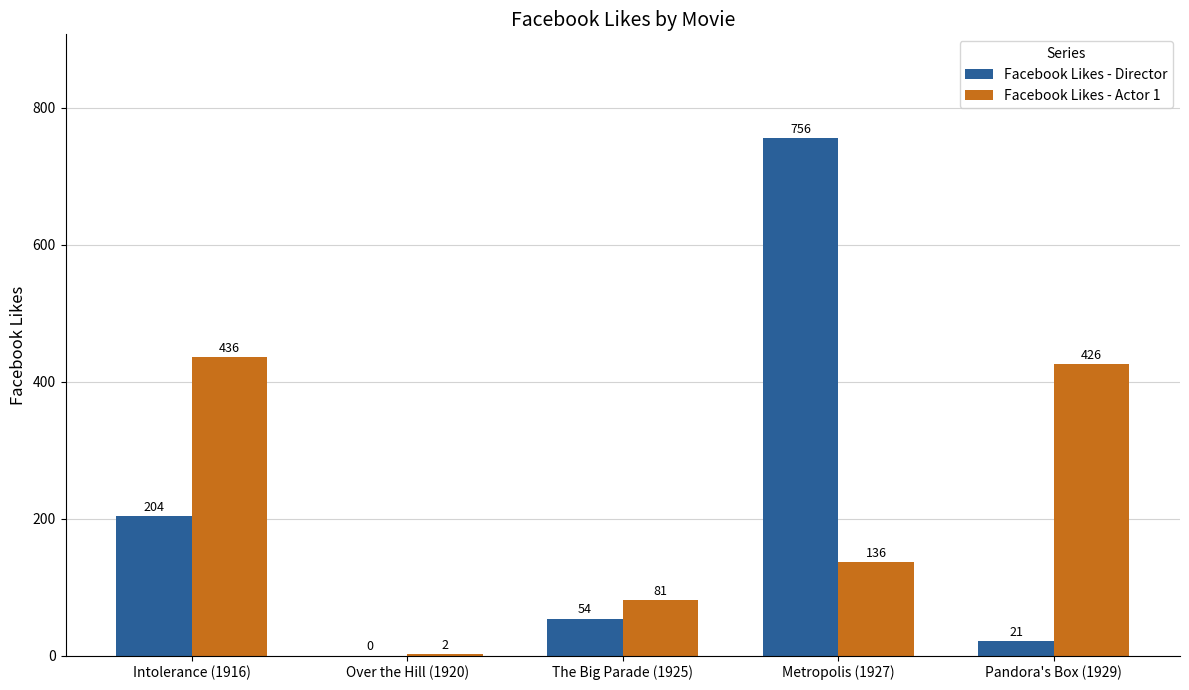

Which category has the highest value in the Facebook Likes - Director series?

Metropolis (1927)